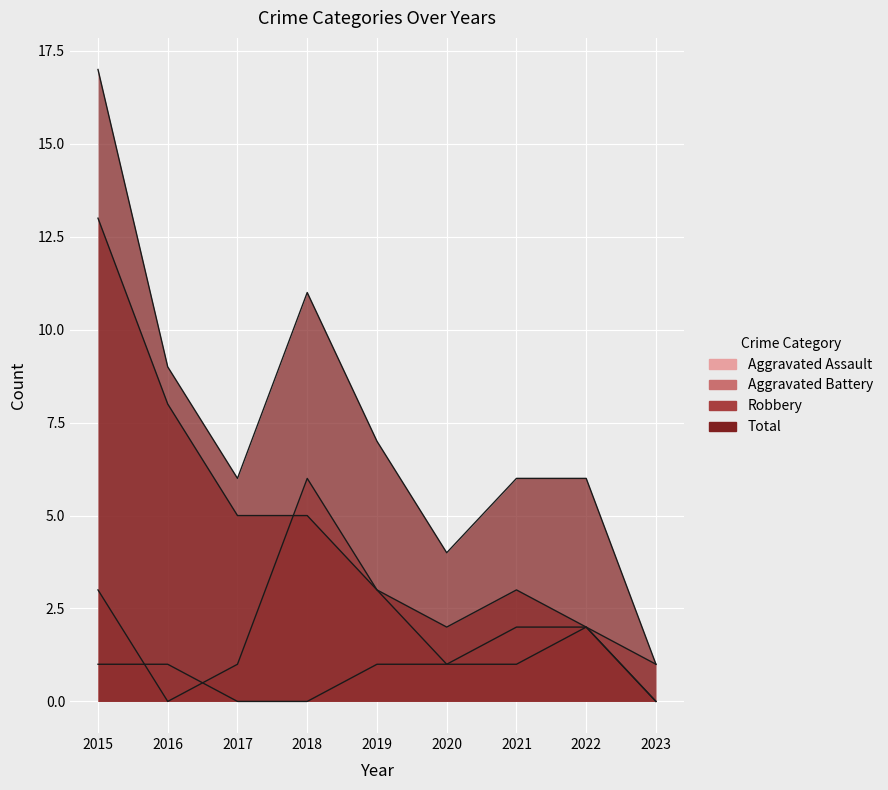

How many values in Robbery are above zero?

8